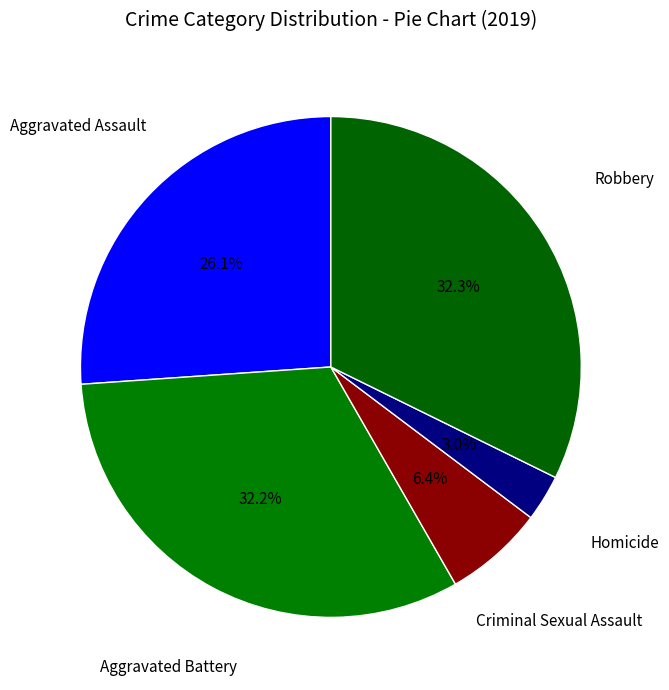

How many segments does this pie chart have?

5